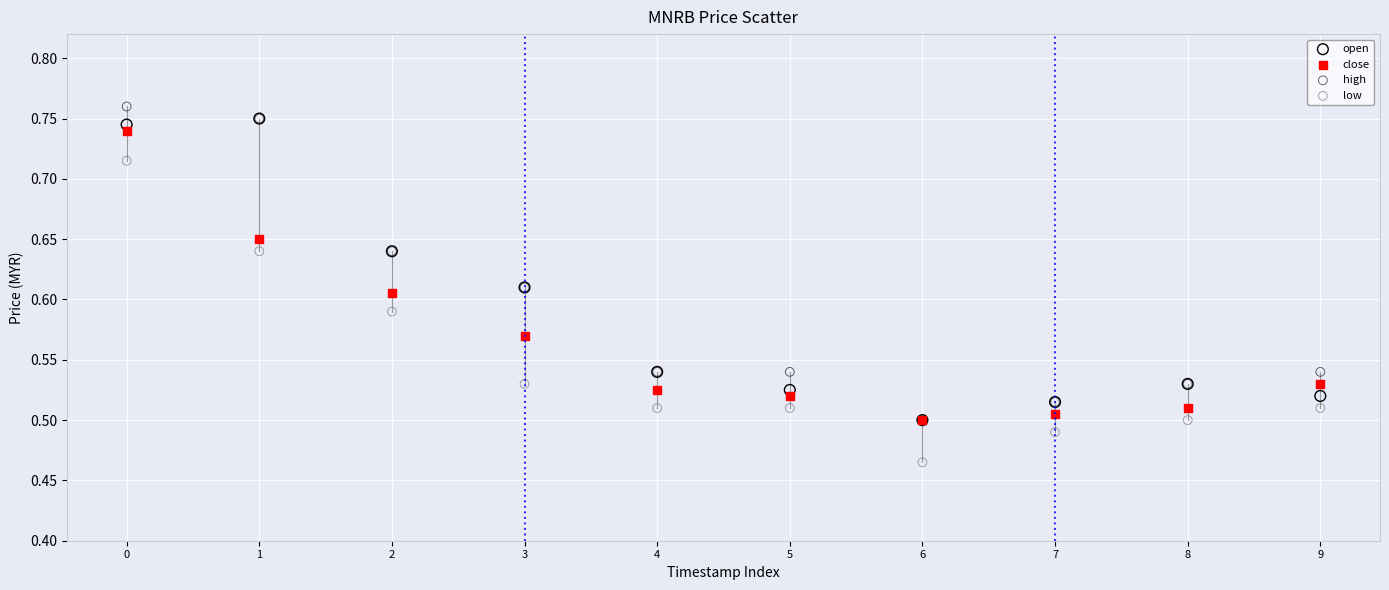

What are all the series names shown in the legend?

open, close, high, low